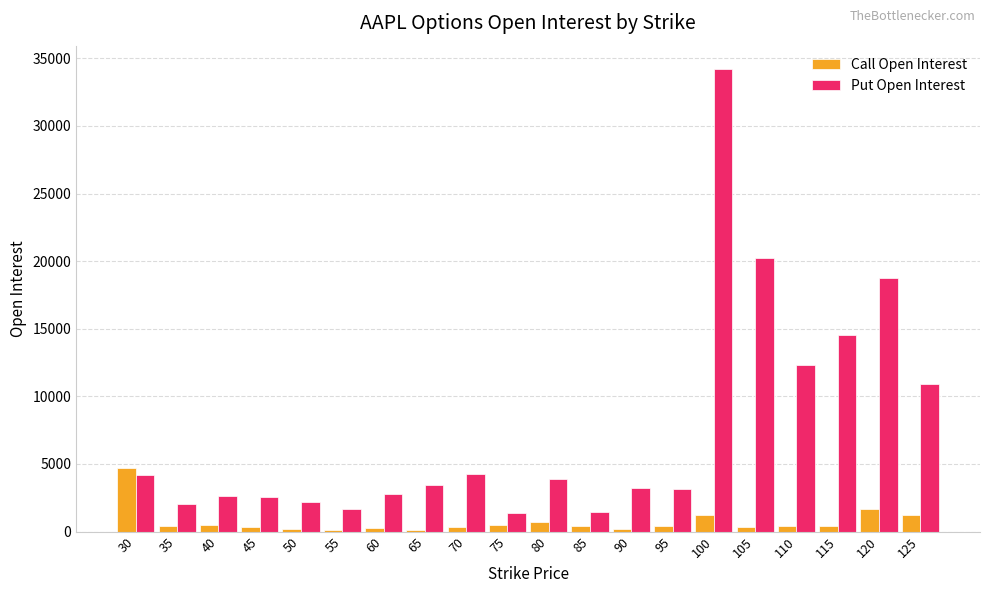

Which series has the largest range (max minus min)?

Put Open Interest